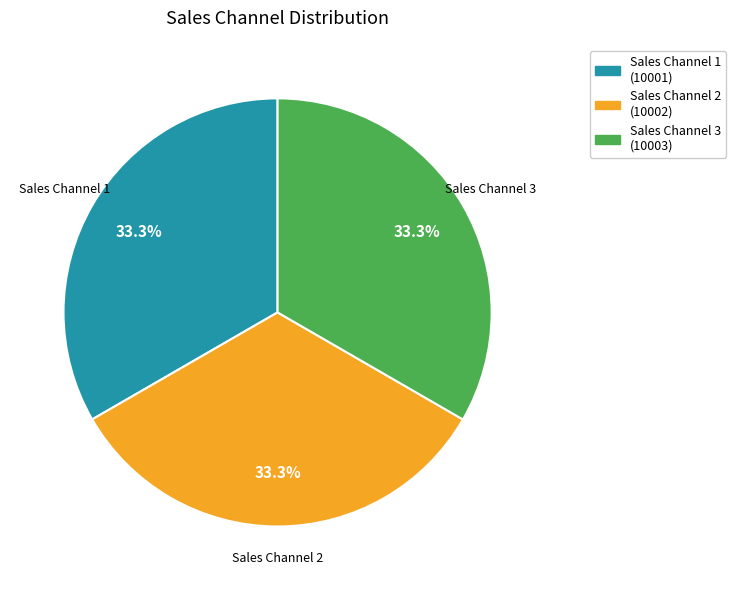

Count the number of slices in the pie.

3